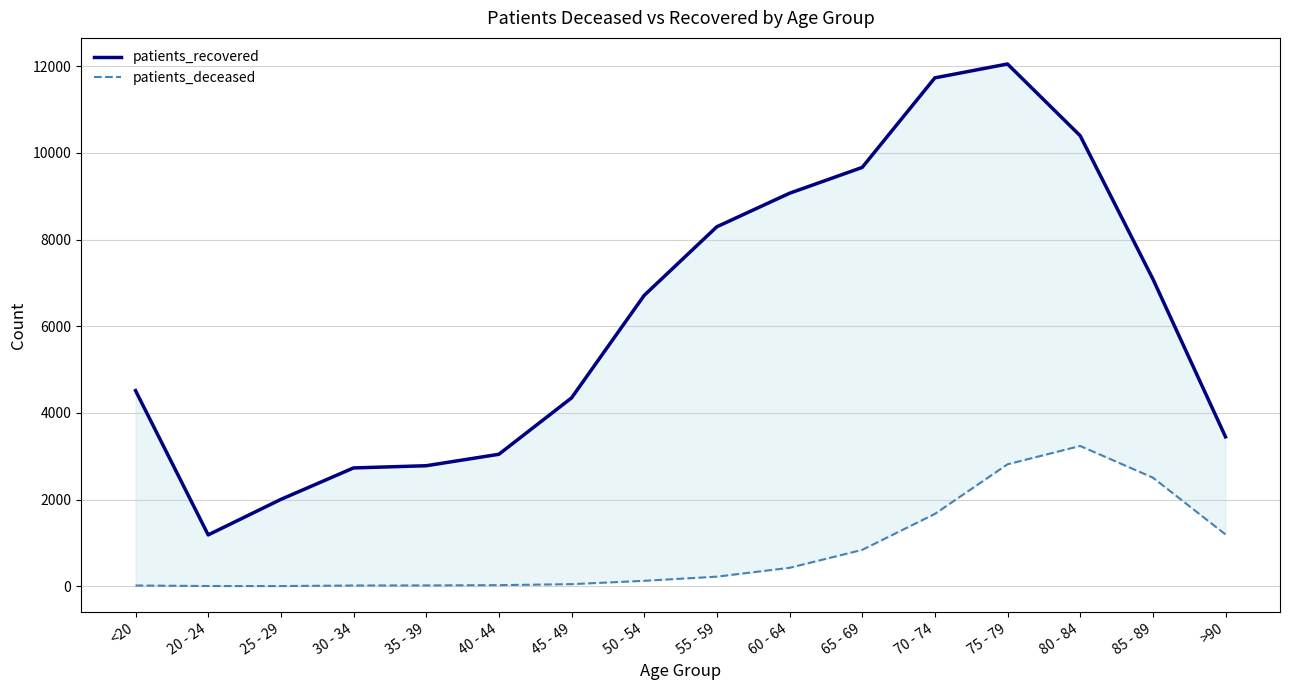

What is the highest value of the patients_deceased series?

3236